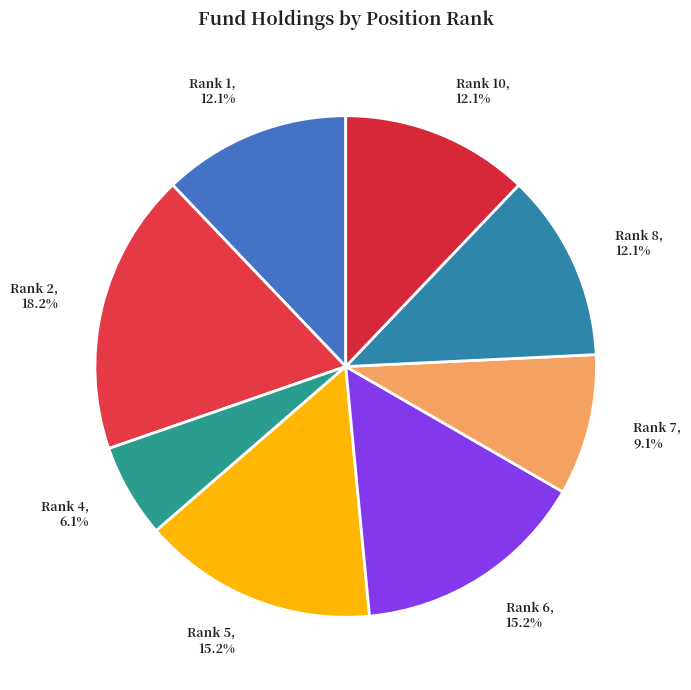

Which has a higher value, Rank 6 or Rank 4?

Rank 6